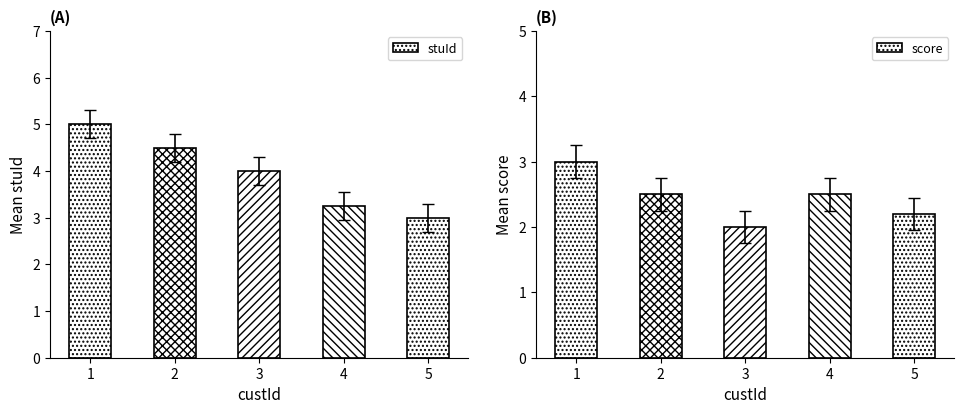

Reading left to right, extract all data points from this chart.

stuId: 1=5.0	2=4.5	3=4.0	4=3.2	5=3.0
score: 1=3.0	2=2.5	3=2.0	4=2.5	5=2.2